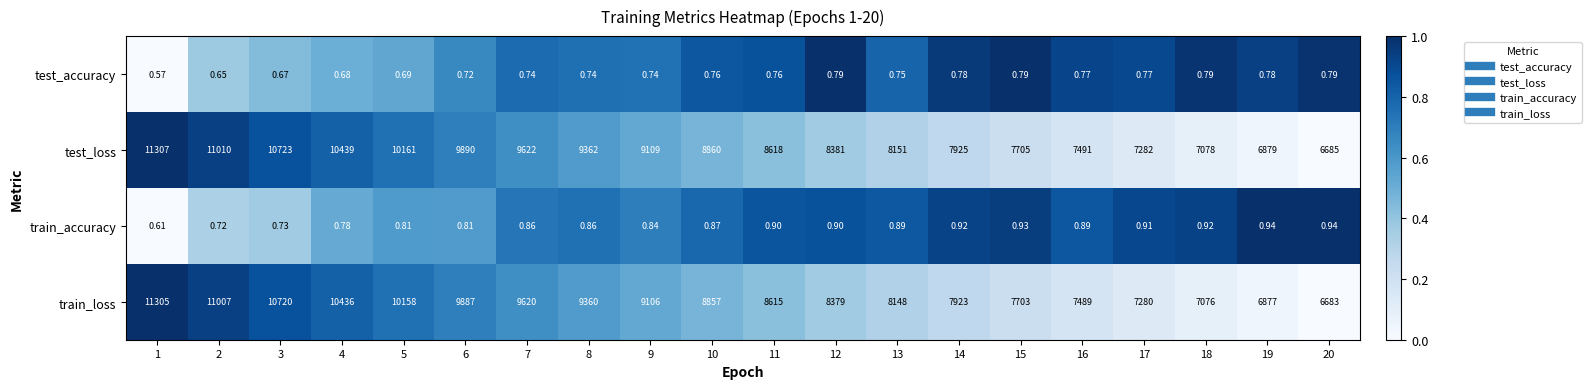

What is the total value across all series at 20?

13369.7